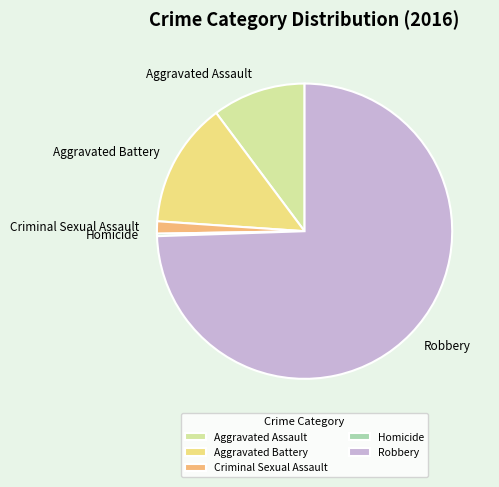

What is the largest slice in the pie chart?

Robbery